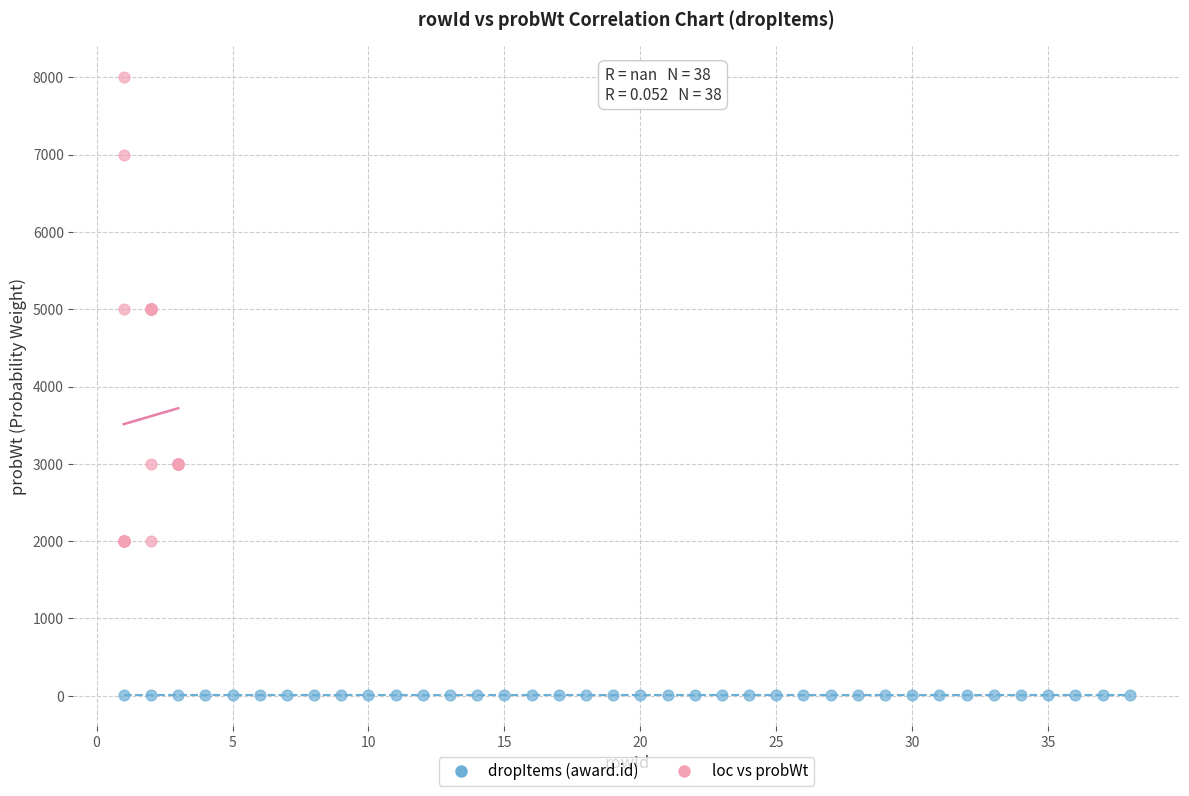

Which series contains the highest Y value?

loc vs probWt